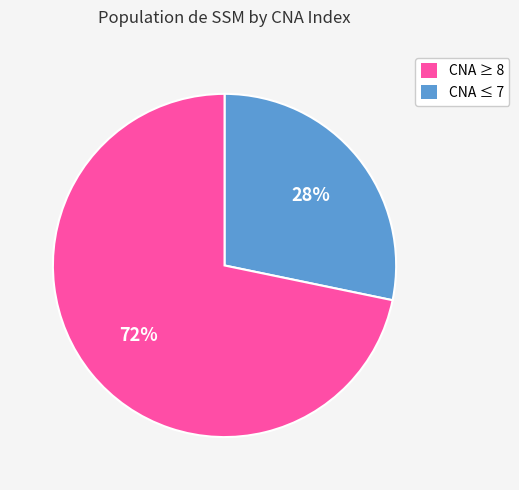

To the nearest percent, what is the difference between the largest and smallest slice percentages?

44%